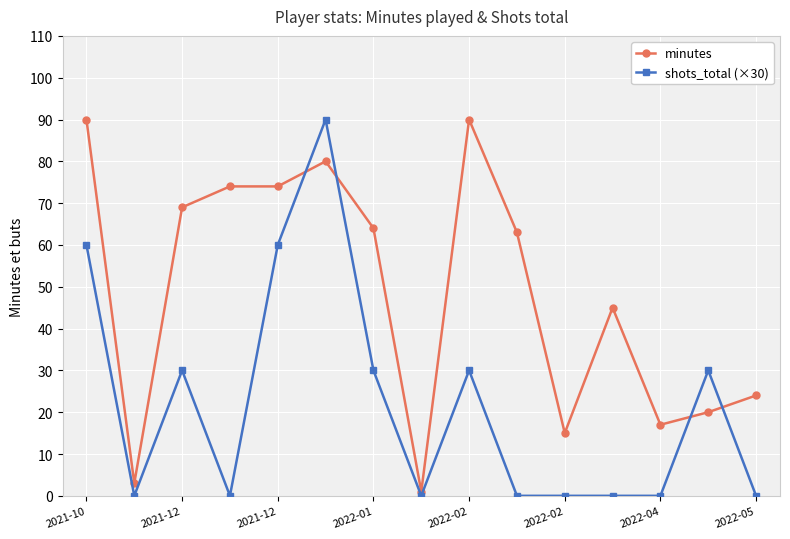

What is the value of the minutes point at the 13th from the left?

17